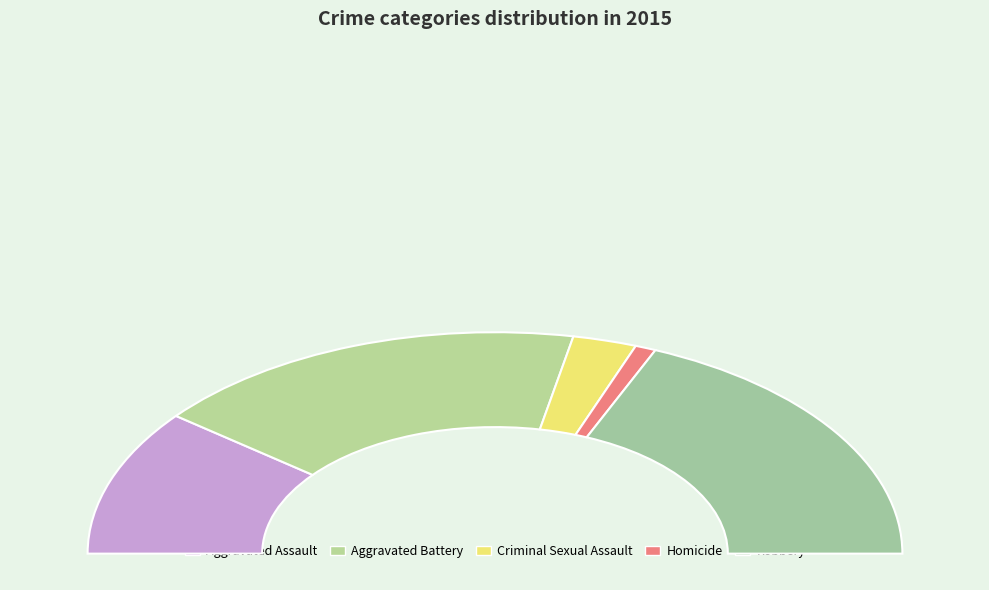

To the nearest percent, what is the difference between the Criminal Sexual Assault and Homicide slice percentages?

3%